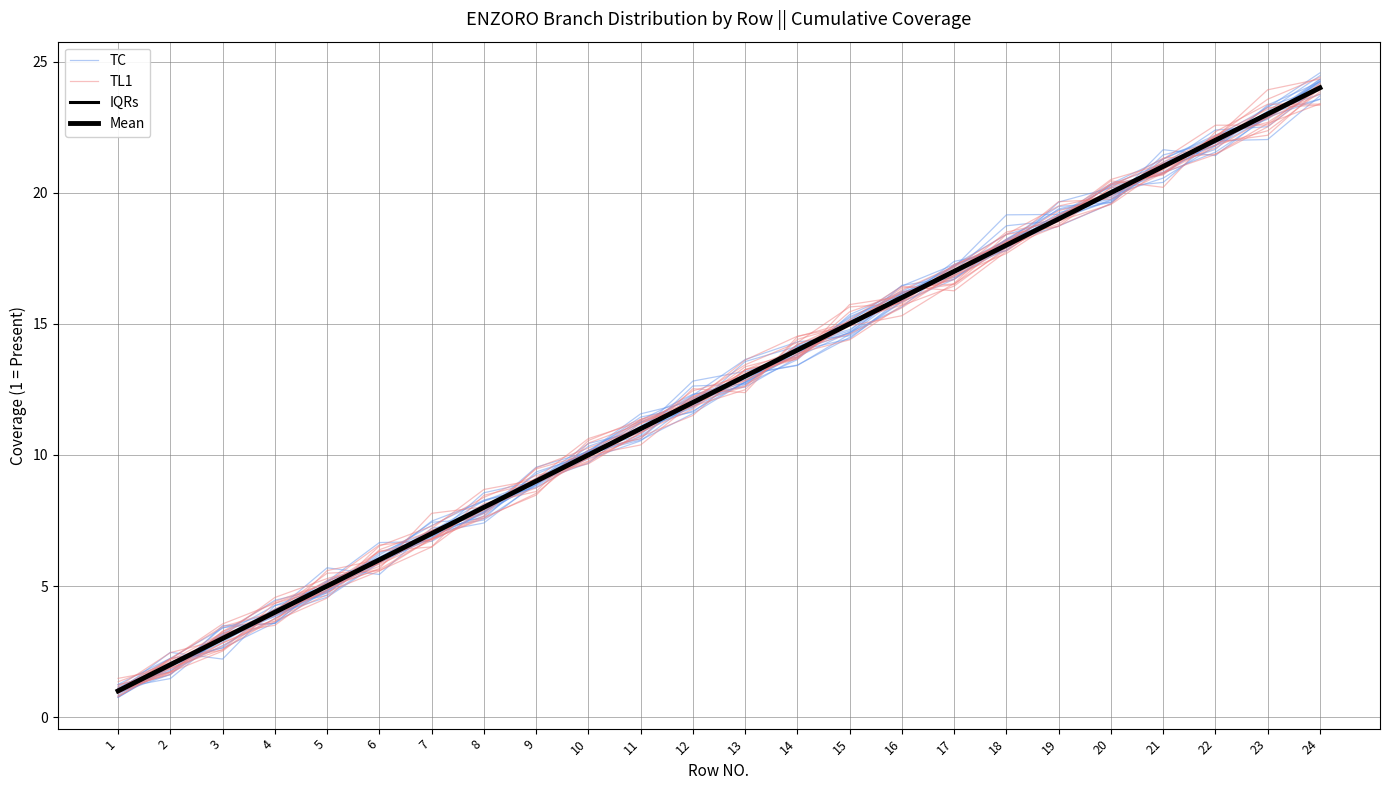

Rank the categories by TL1 value from highest to lowest.

24, 23, 22, 21, 20, 19, 18, 17, 16, 15, 14, 13, 12, 11, 10, 9, 8, 7, 6, 5, 4, 3, 2, 1